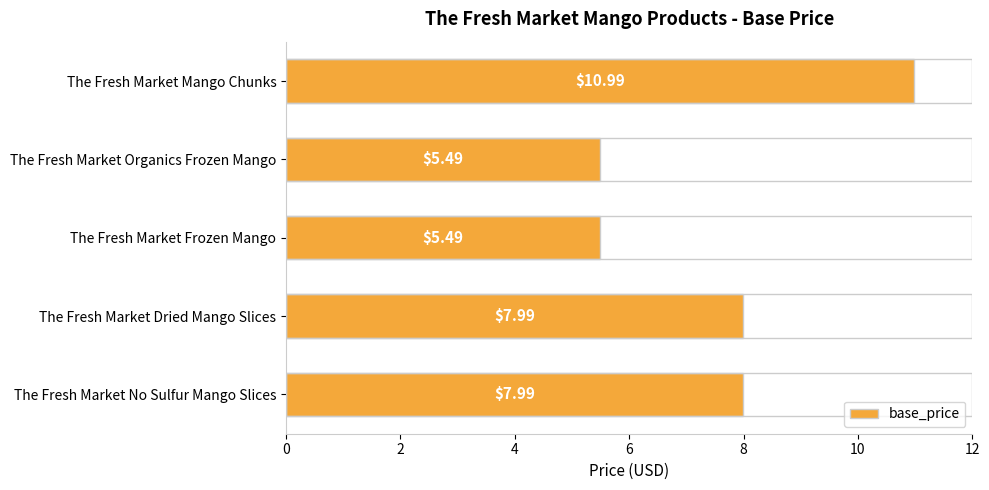

Approximately how many times larger is the value at The Fresh Market No Sulfur Mango Slices compared to The Fresh Market Organics Frozen Mango?

1.5